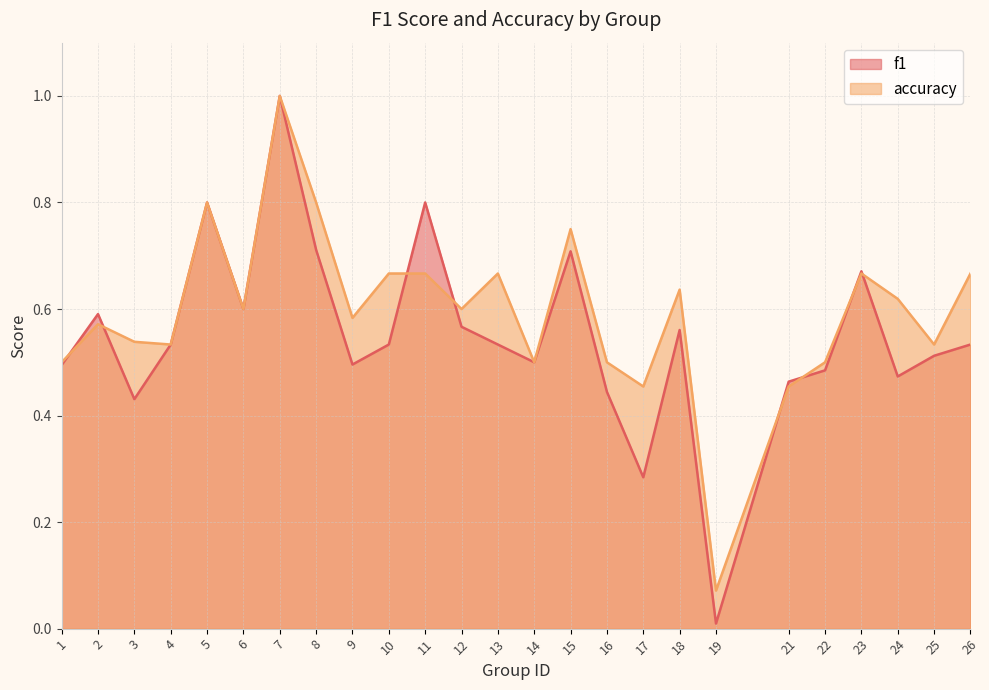

What is the sum of the f1 values at 1 and 26?

1.0